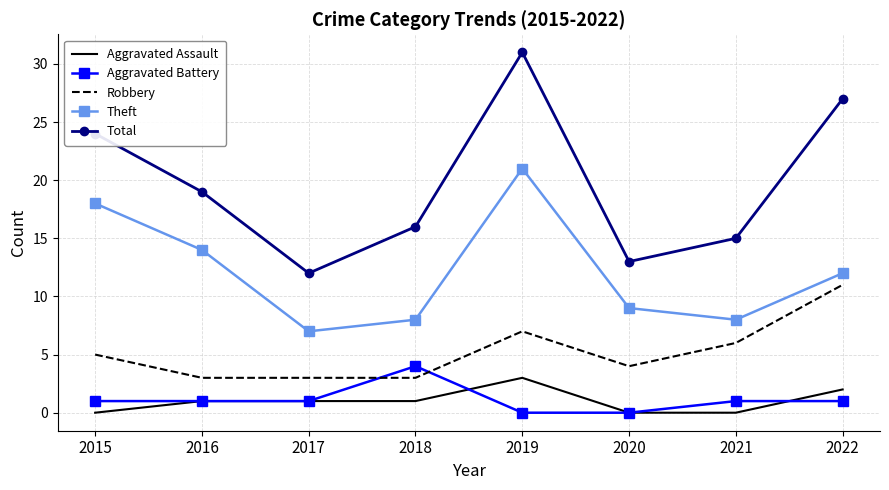

Reading right to left, list all the values displayed in this chart.

Aggravated Assault: 2022=2	2021=0	2020=0	2019=3	2018=1	2017=1	2016=1	2015=0
Aggravated Battery: 2022=1	2021=1	2020=0	2019=0	2018=4	2017=1	2016=1	2015=1
Robbery: 2022=11	2021=6	2020=4	2019=7	2018=3	2017=3	2016=3	2015=5
Theft: 2022=12	2021=8	2020=9	2019=21	2018=8	2017=7	2016=14	2015=18
Total: 2022=27	2021=15	2020=13	2019=31	2018=16	2017=12	2016=19	2015=24